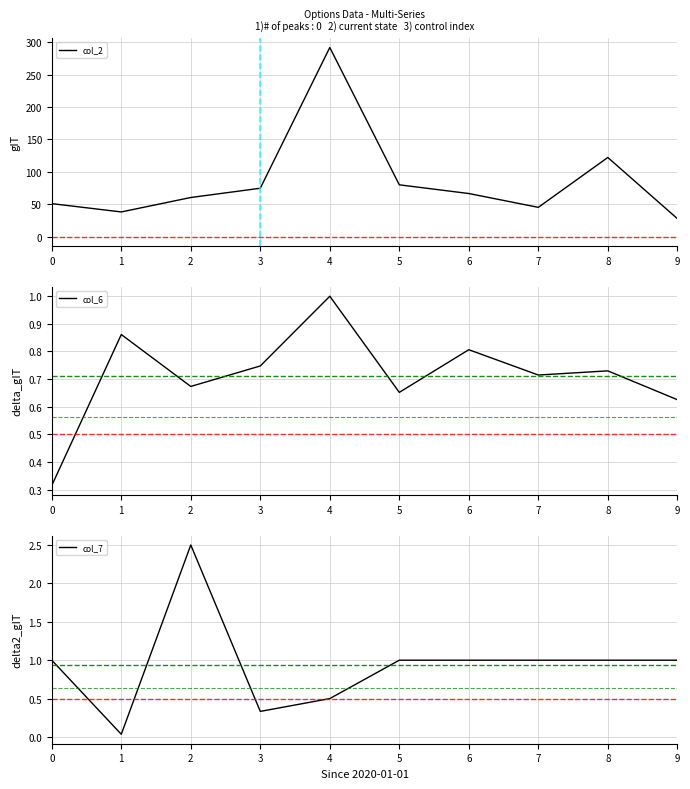

Which has a higher value, 6 or 0?

6